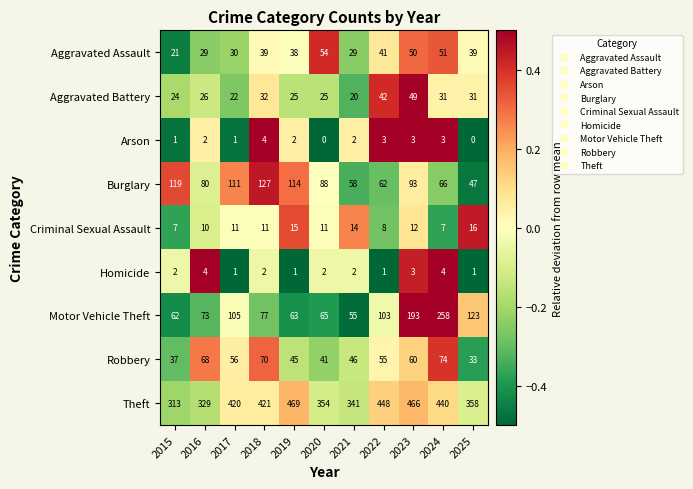

Which series has the largest range (max minus min)?

Motor Vehicle Theft